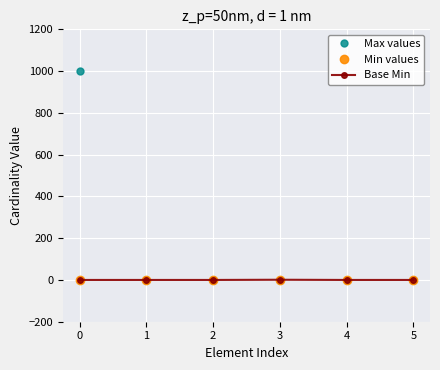

Does the chart display data point markers on the line(s)?

Yes